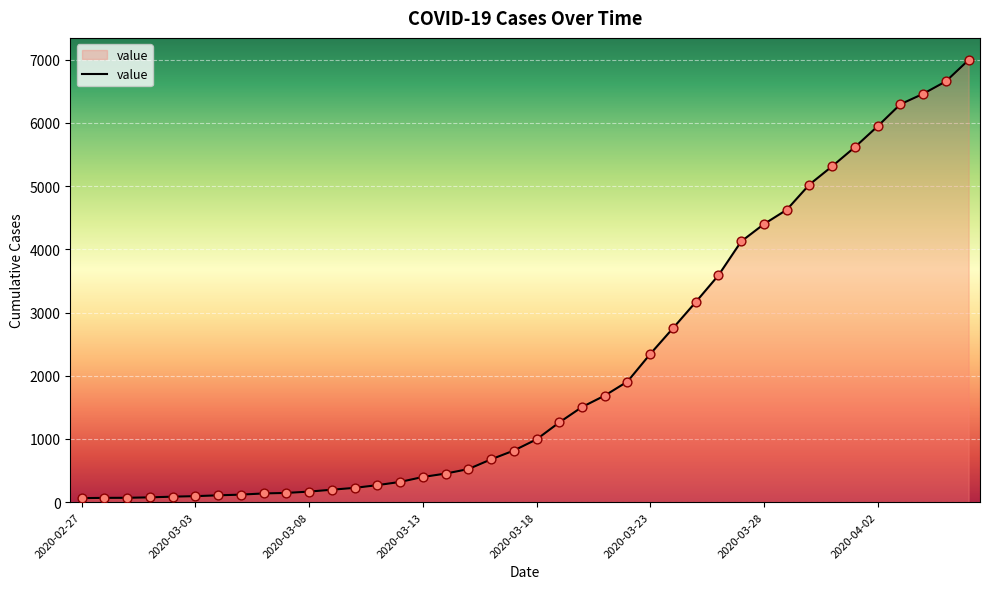

What is the difference between the maximum and minimum values?

6931